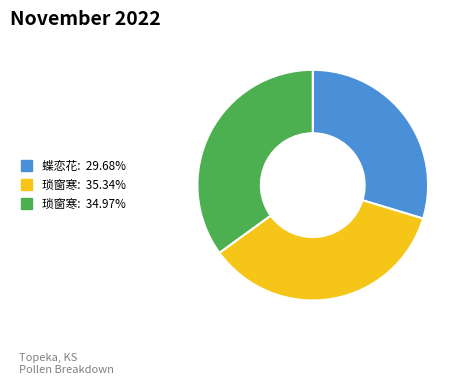

Does any single category account for the majority?

No